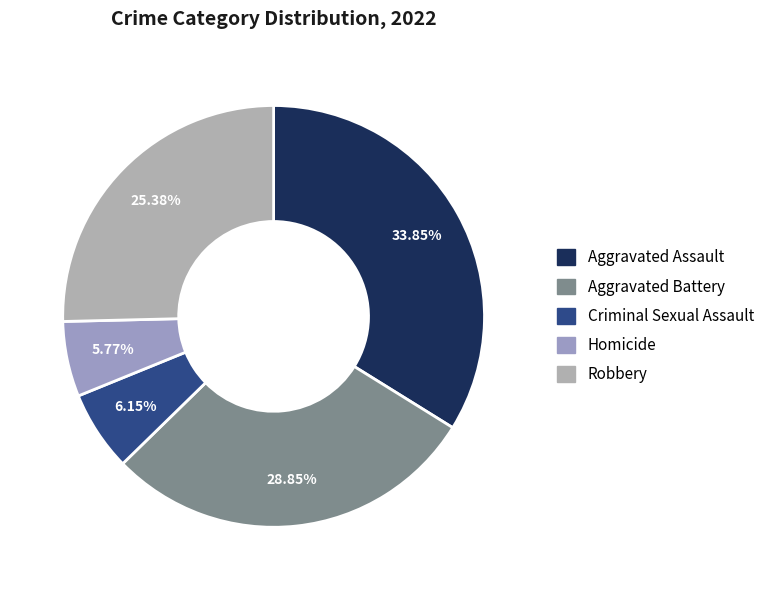

To the nearest percent, what percentage of the pie is Criminal Sexual Assault?

6%